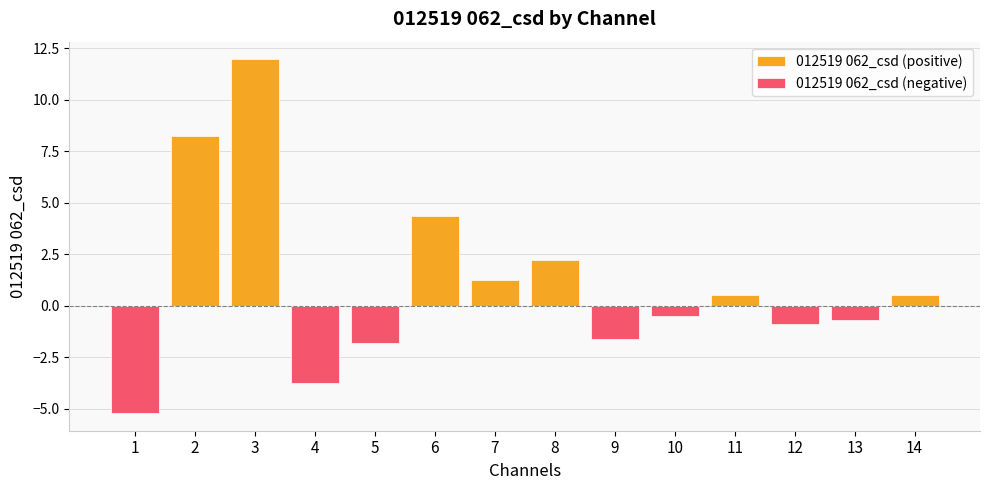

What are all the series names shown in the legend?

012519 062_csd (positive), 012519 062_csd (negative)